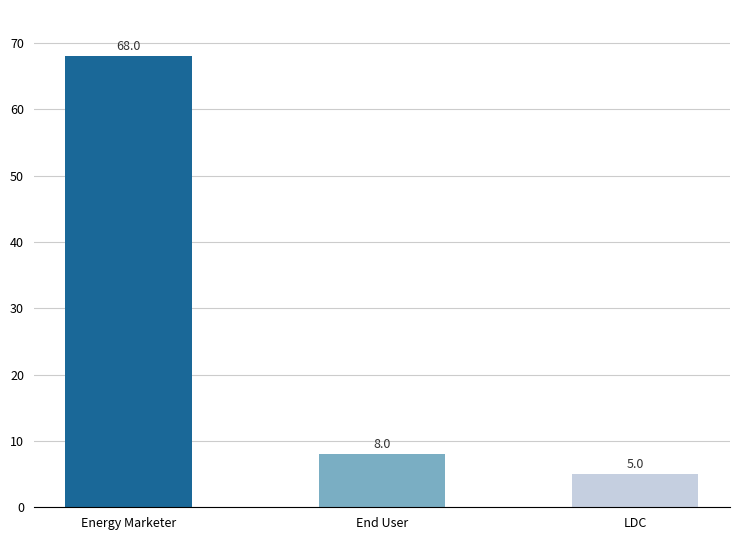

Reading left to right, list all the values displayed in this chart.

Energy Marketer=68	End User=8	LDC=5